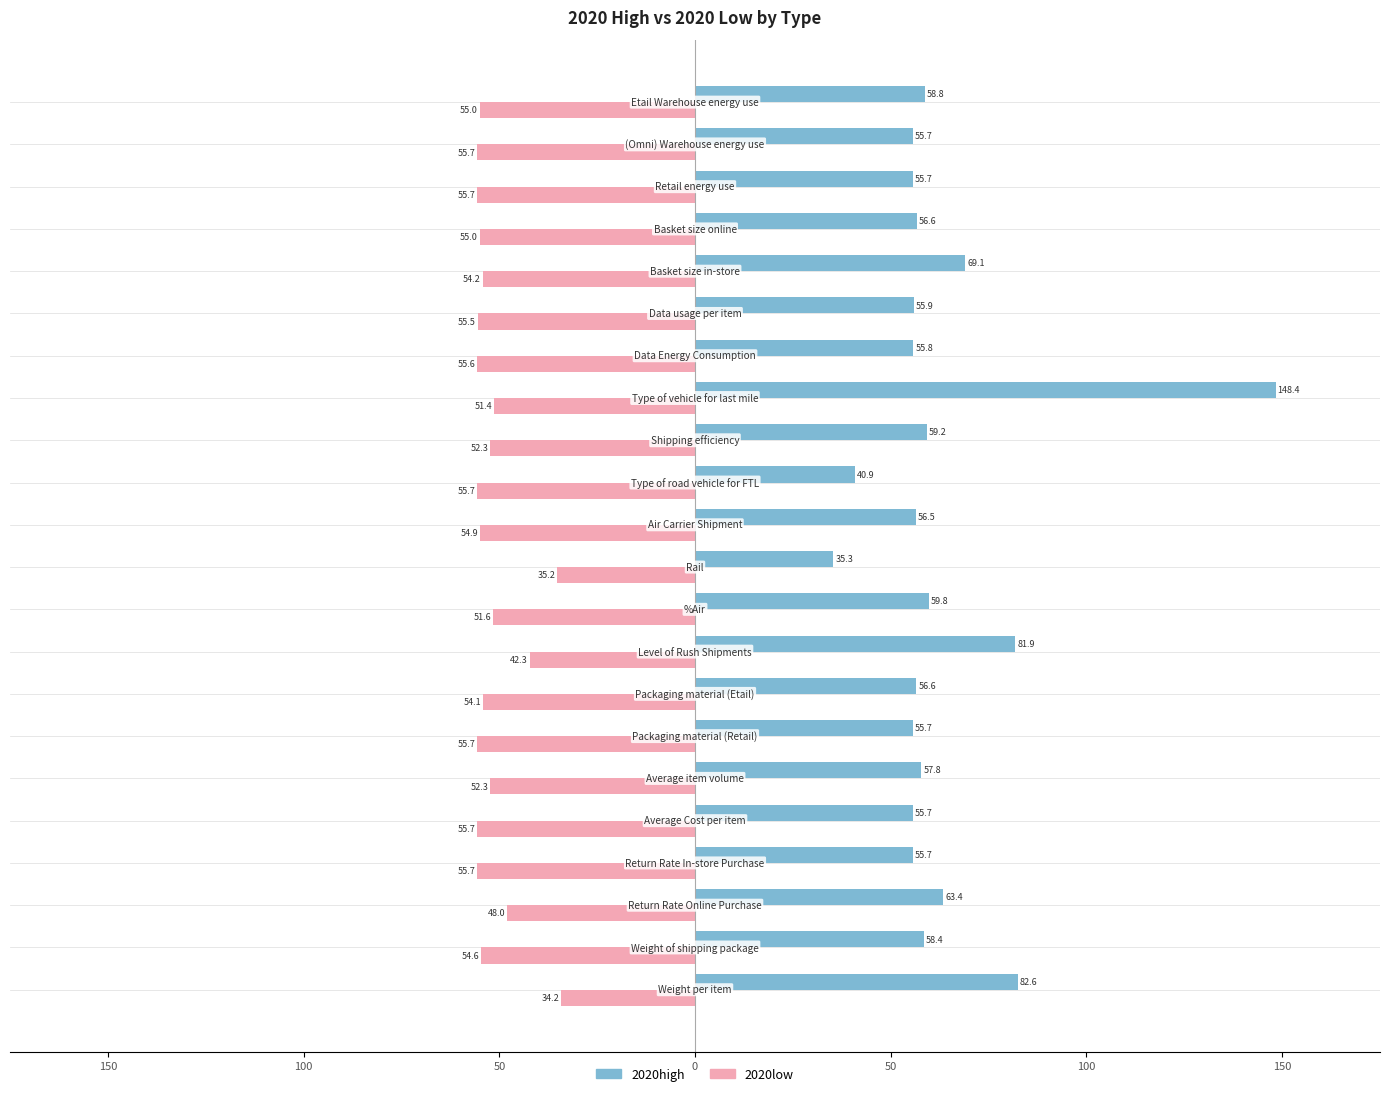

List the series in order of their peak value, highest first.

2020high, 2020low